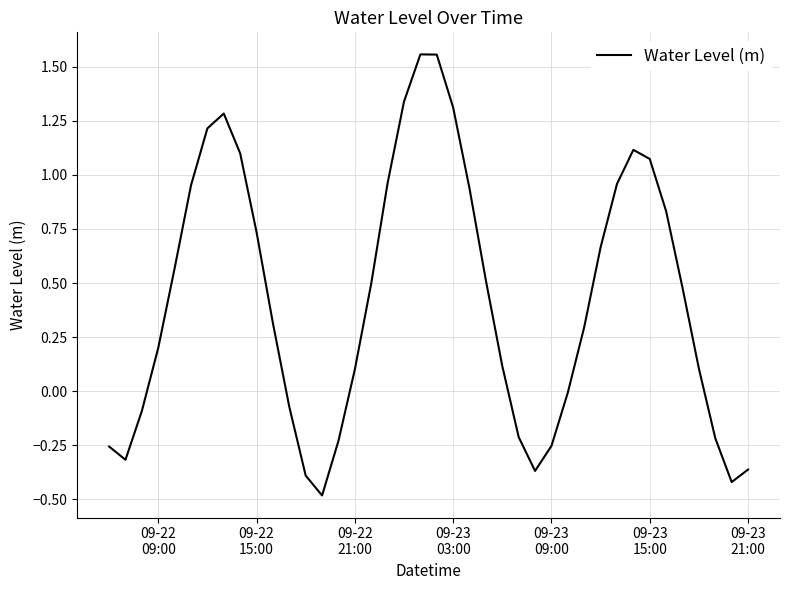

Count the number of data series in this chart.

1